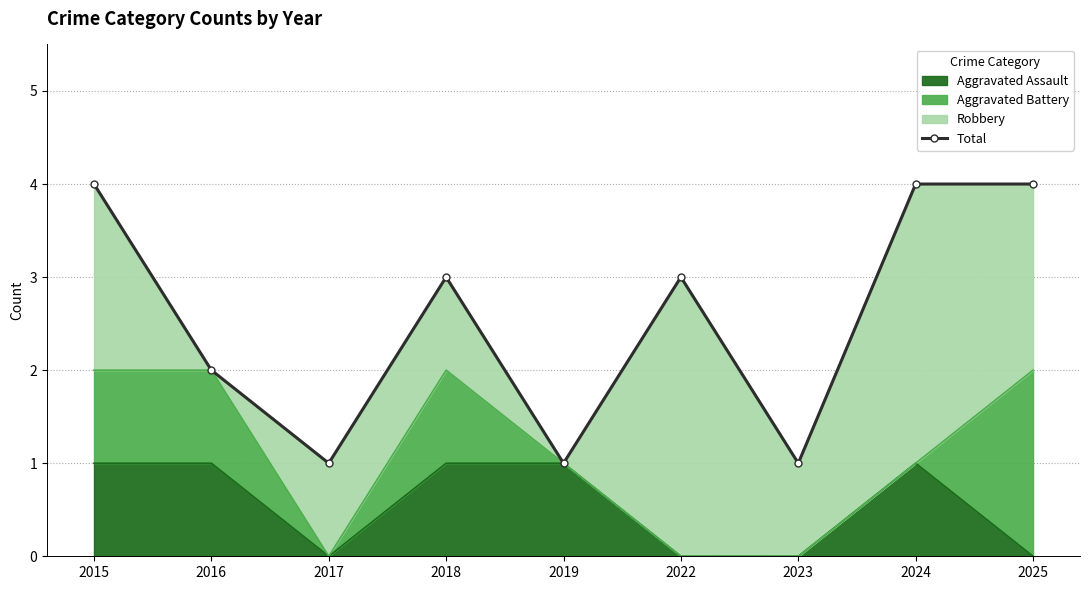

List the labels in order of value, smallest first.

2017, 2019, 2023, 2016, 2018, 2022, 2015, 2024, 2025